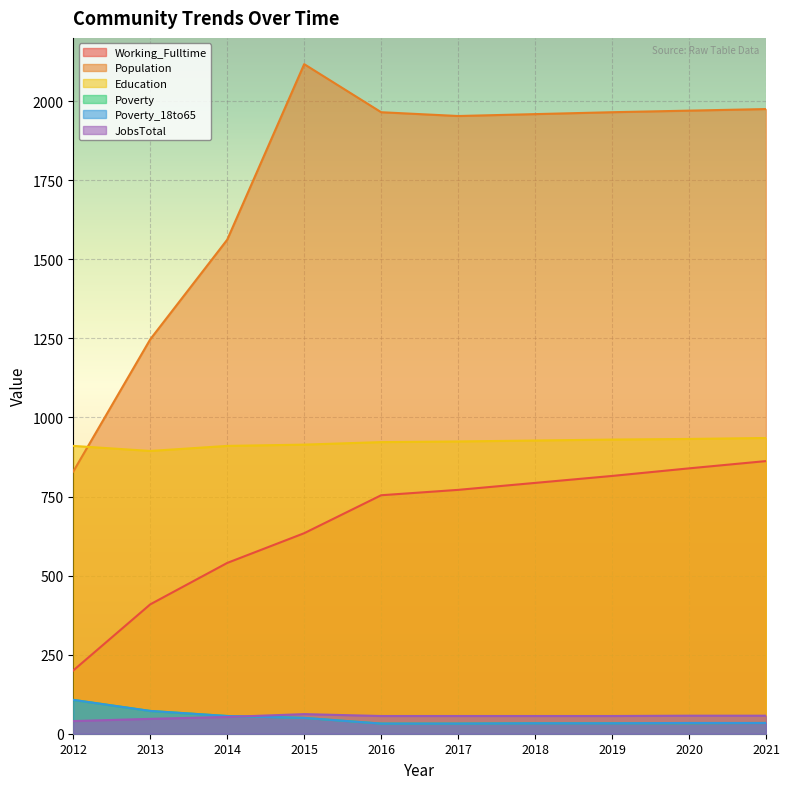

What is the maximum value shown in the chart?

2117